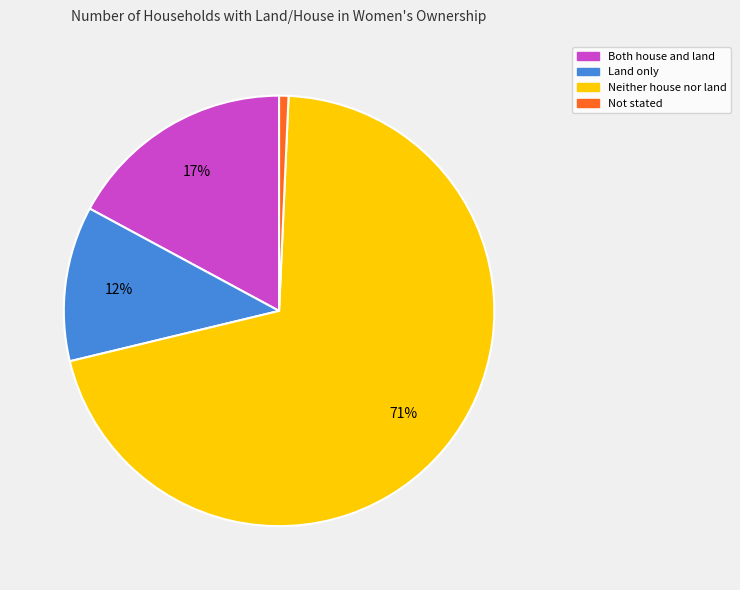

To the nearest percent, what portion does Land only represent?

12%